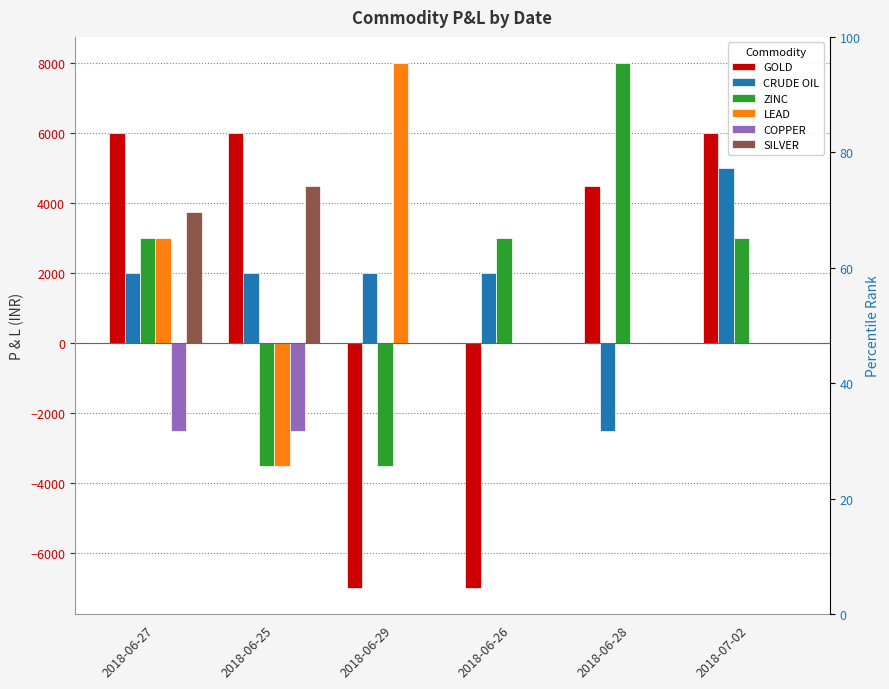

How many groups of bars are there?

6